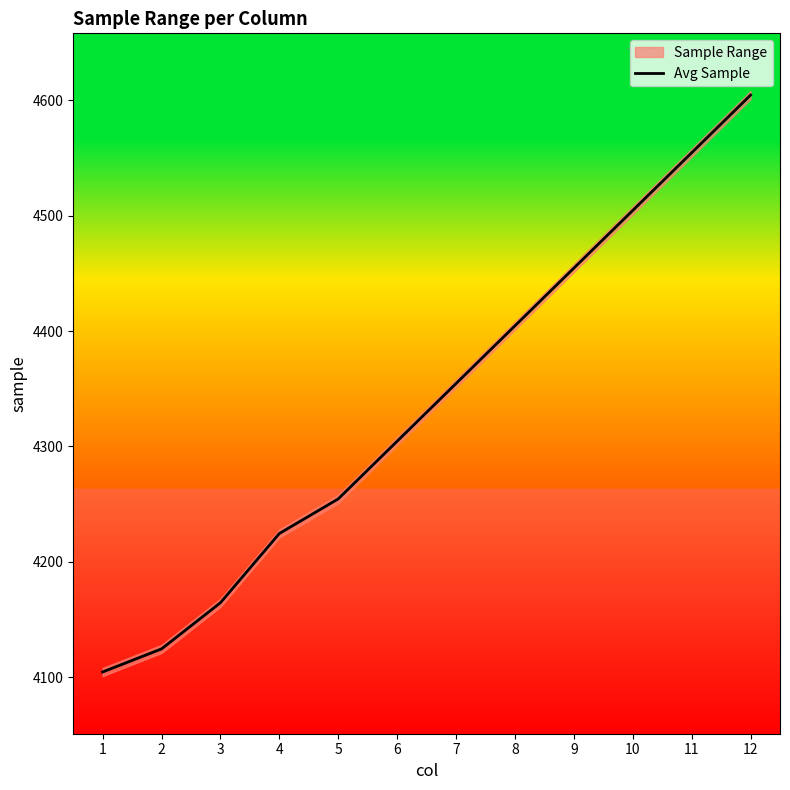

What is the minimum value for Avg Sample?

4104.5